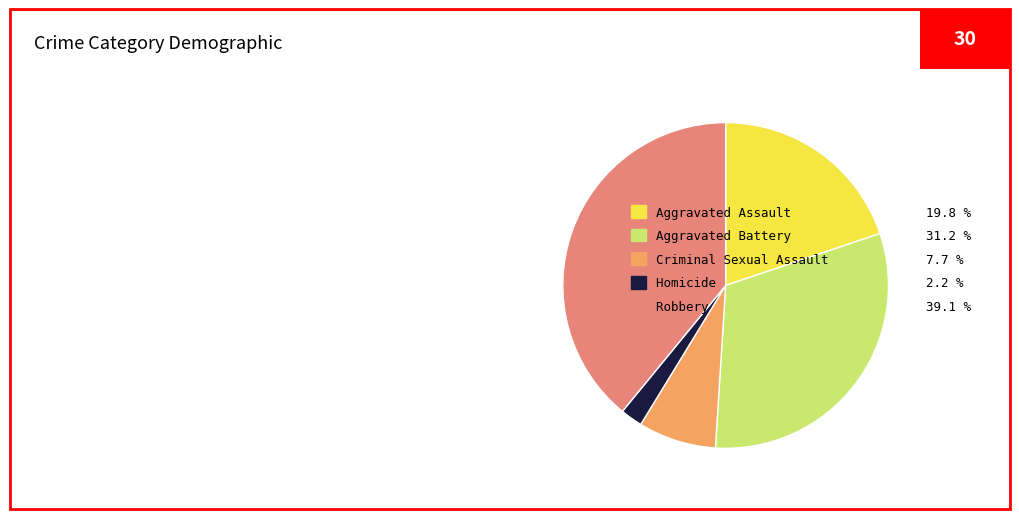

Is there any slice that represents more than half of the pie?

No